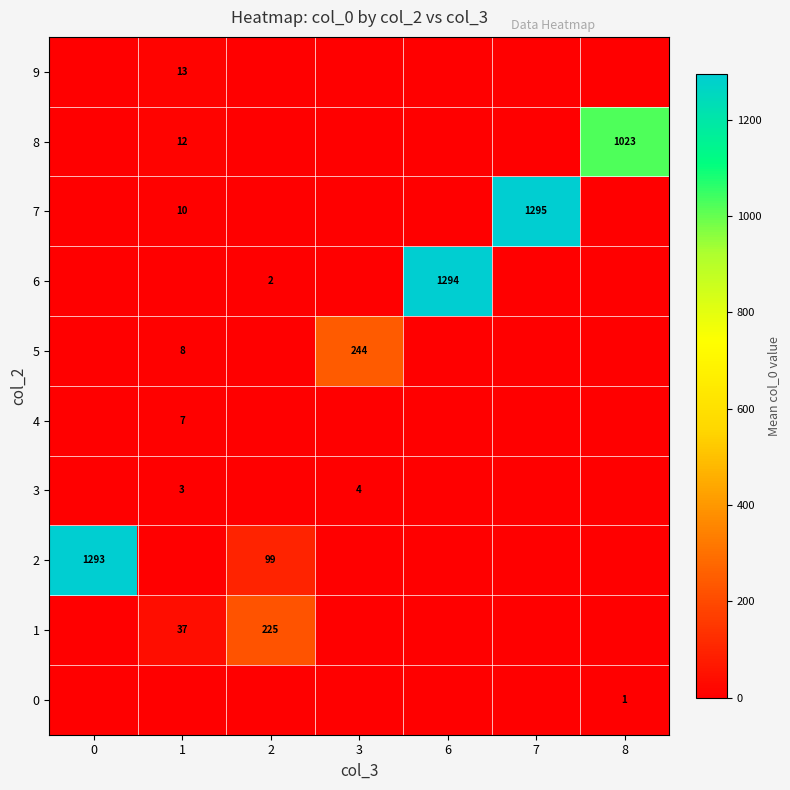

Is it true that 1 equals 11 at 1?

False